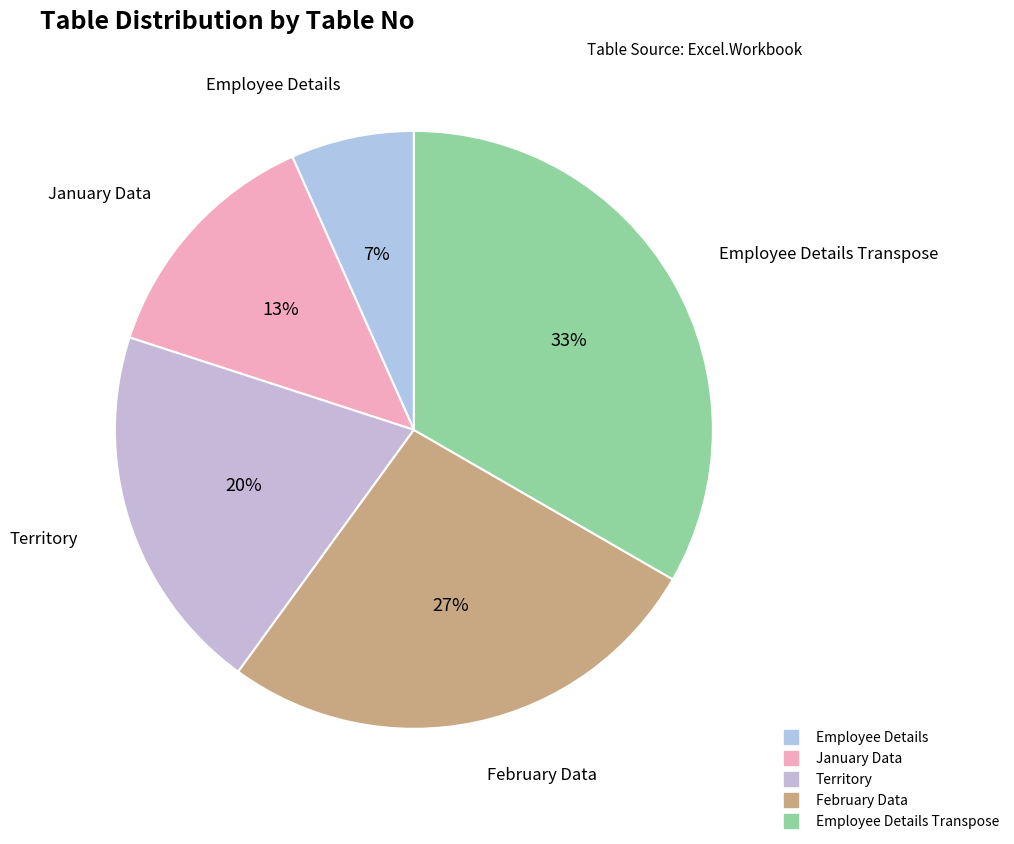

Rank the categories by value from lowest to highest.

Employee Details, January Data, Territory, February Data, Employee Details Transpose